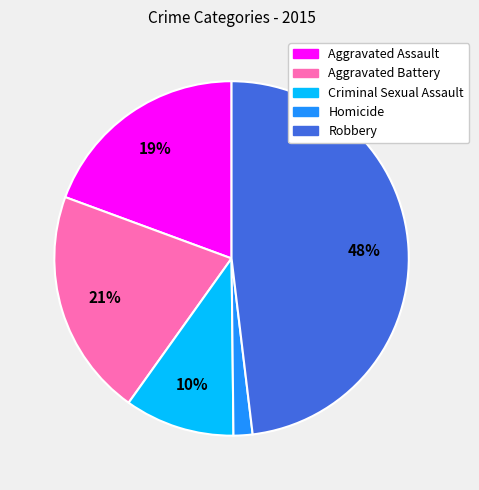

Count the number of slices in the pie.

5